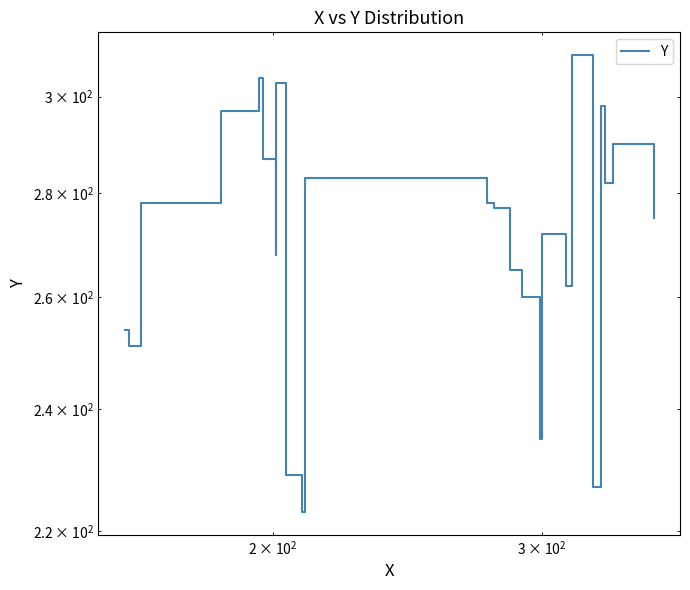

What is the difference between the second highest and minimum values?

81